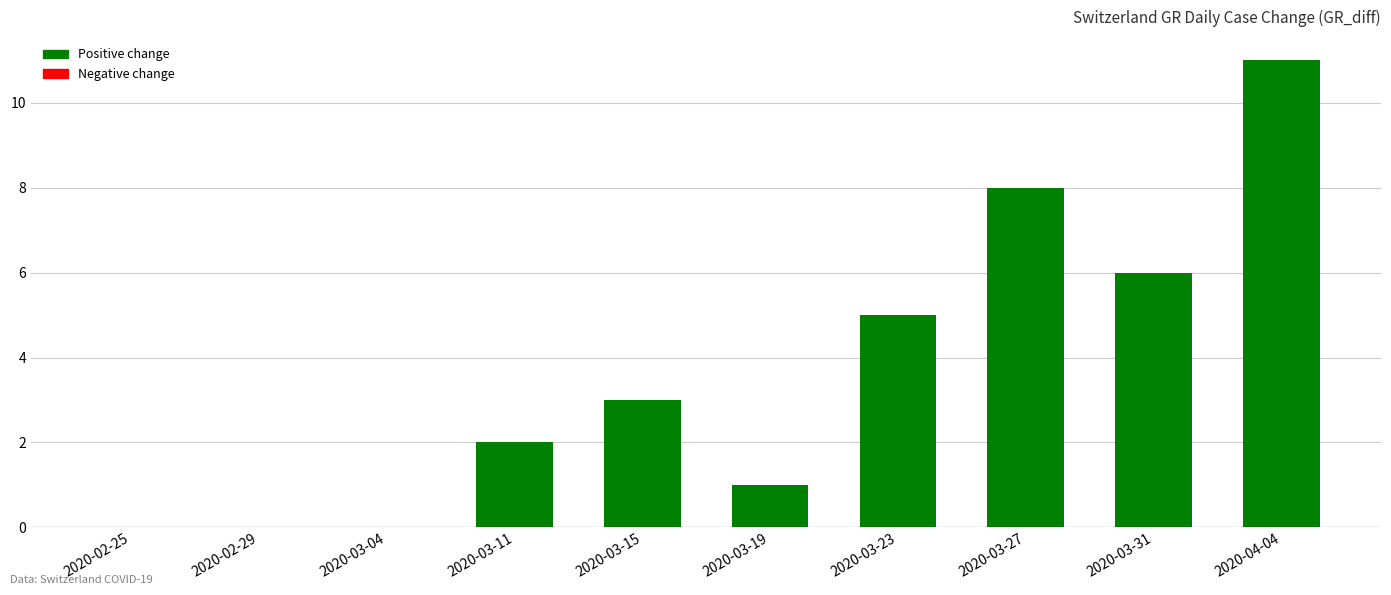

What value does the data have at 2020-03-27, to the nearest 5?

10